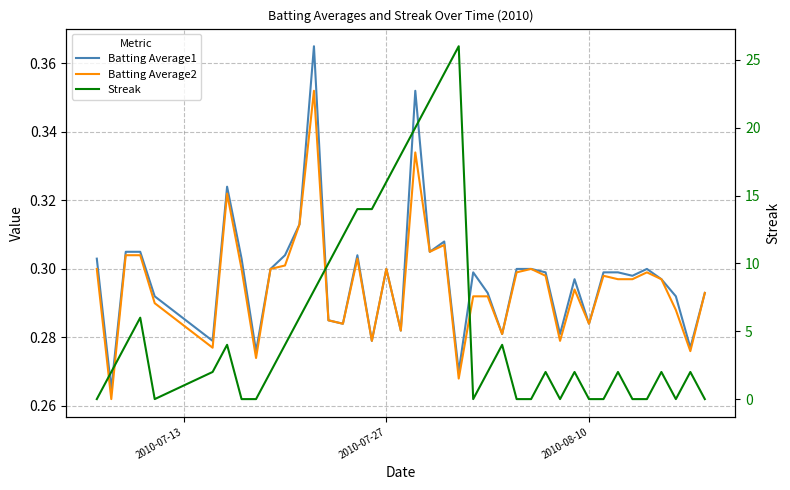

True or false: Batting Average2 has a value of 0.2 at 7.

False